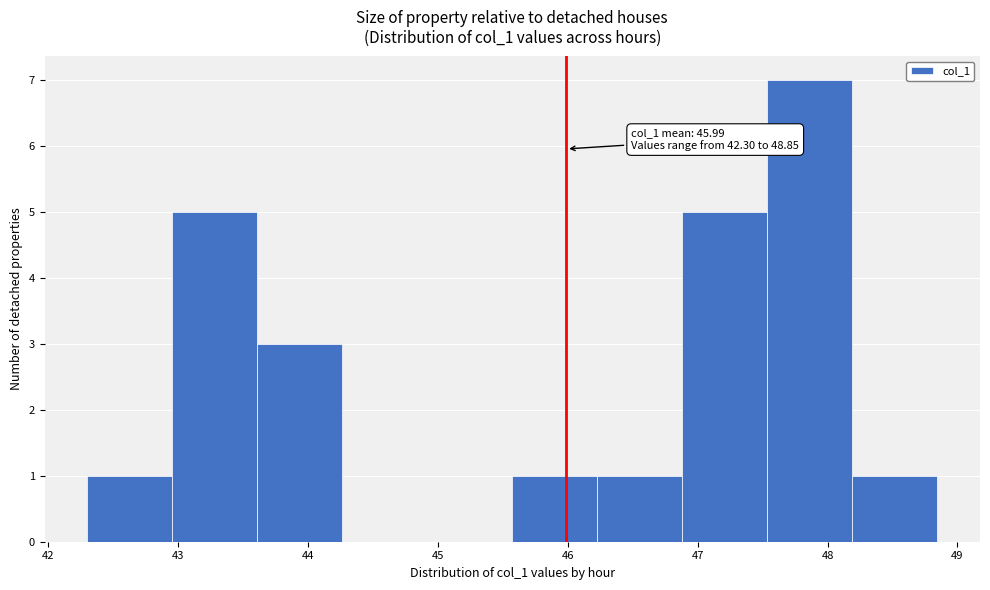

Over which range of the x-axis is the bar tallest?

47.5 to 48.2